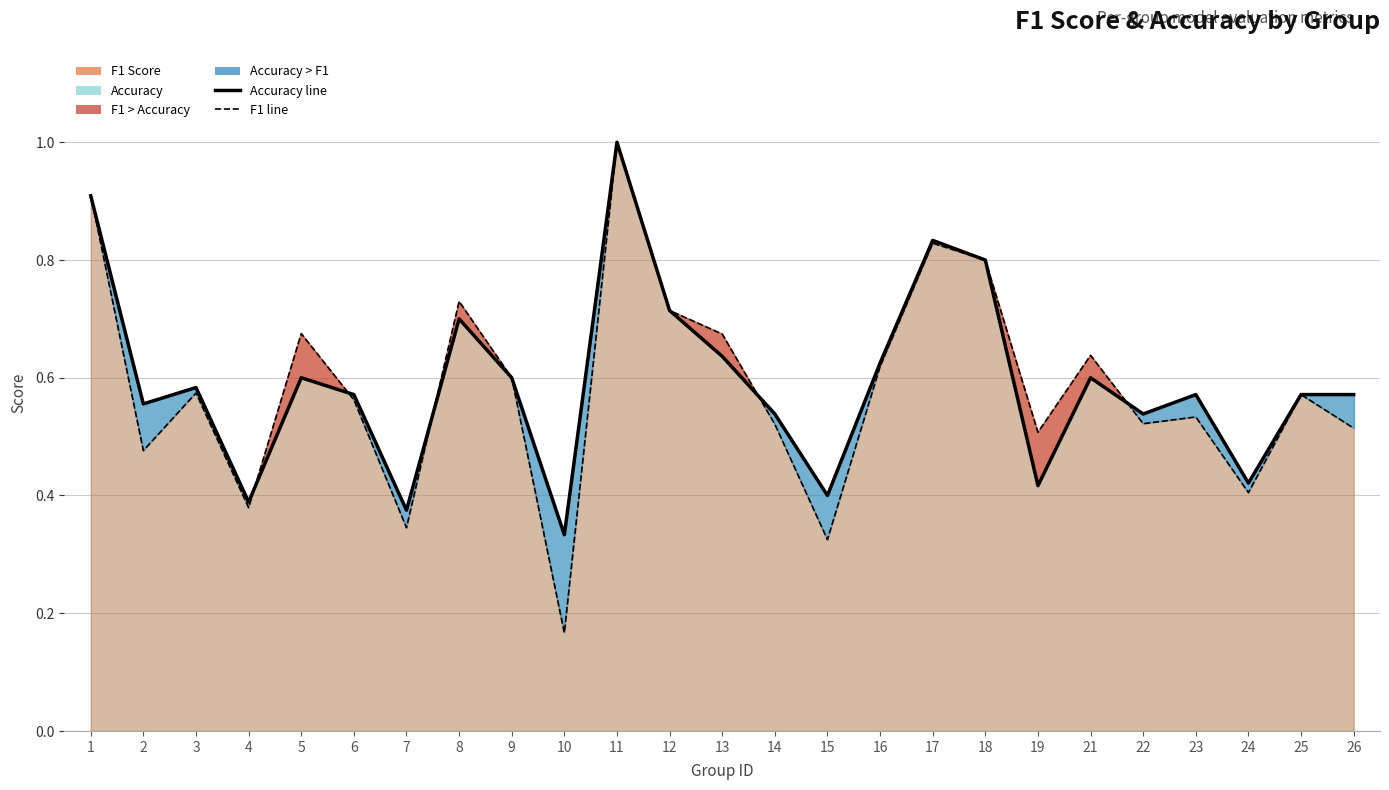

Rank the series at 6 from highest to lowest value.

accuracy, f1